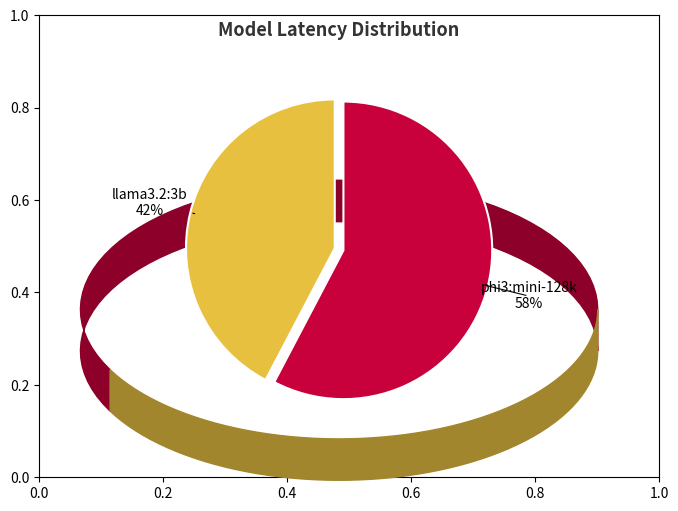

What is the ratio of the value at phi3:mini-128k to the value at llama3.2:3b?

1.4